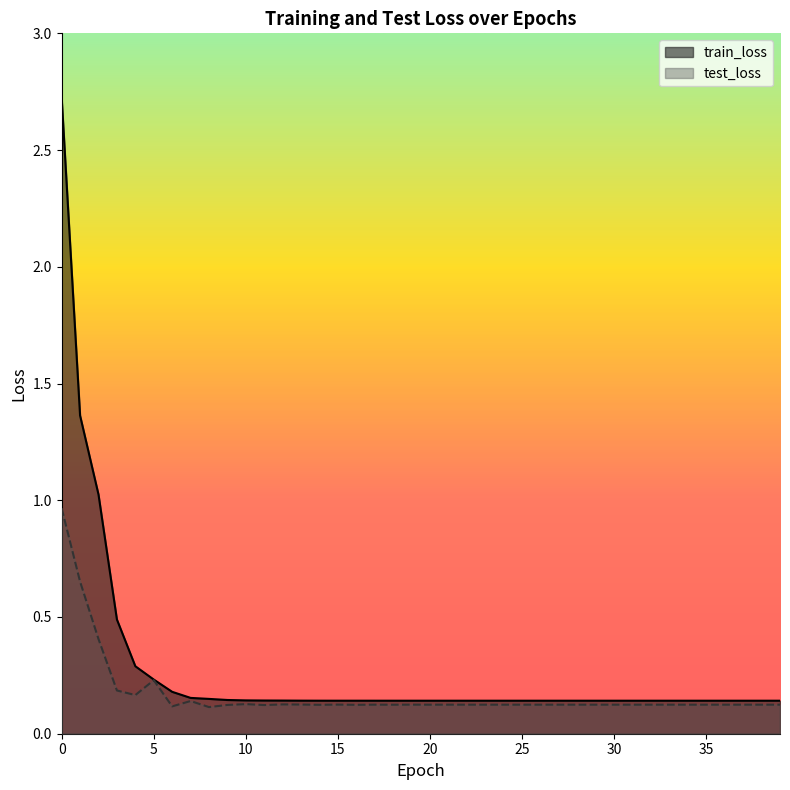

Is the value of train_loss at 10 greater than the value of test_loss at 2?

No